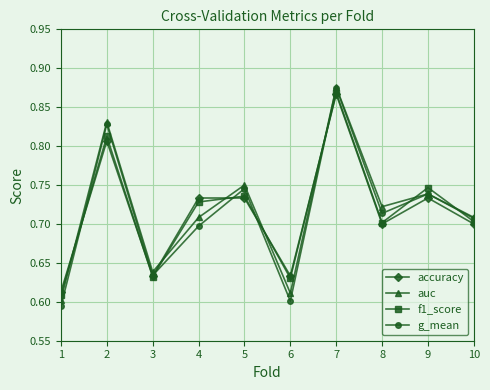

What is the difference between the maximum and minimum values in the f1_score series?

0.3